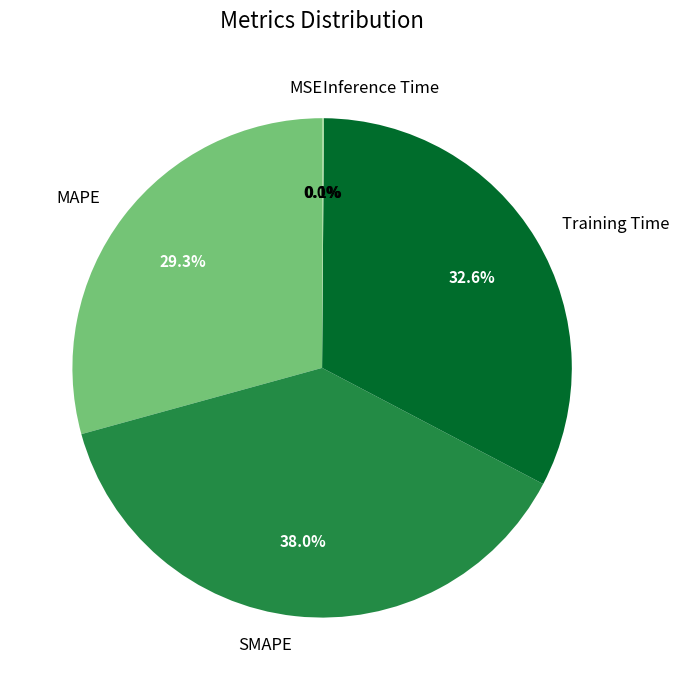

What percentage is NOT represented by SMAPE?

62.0%